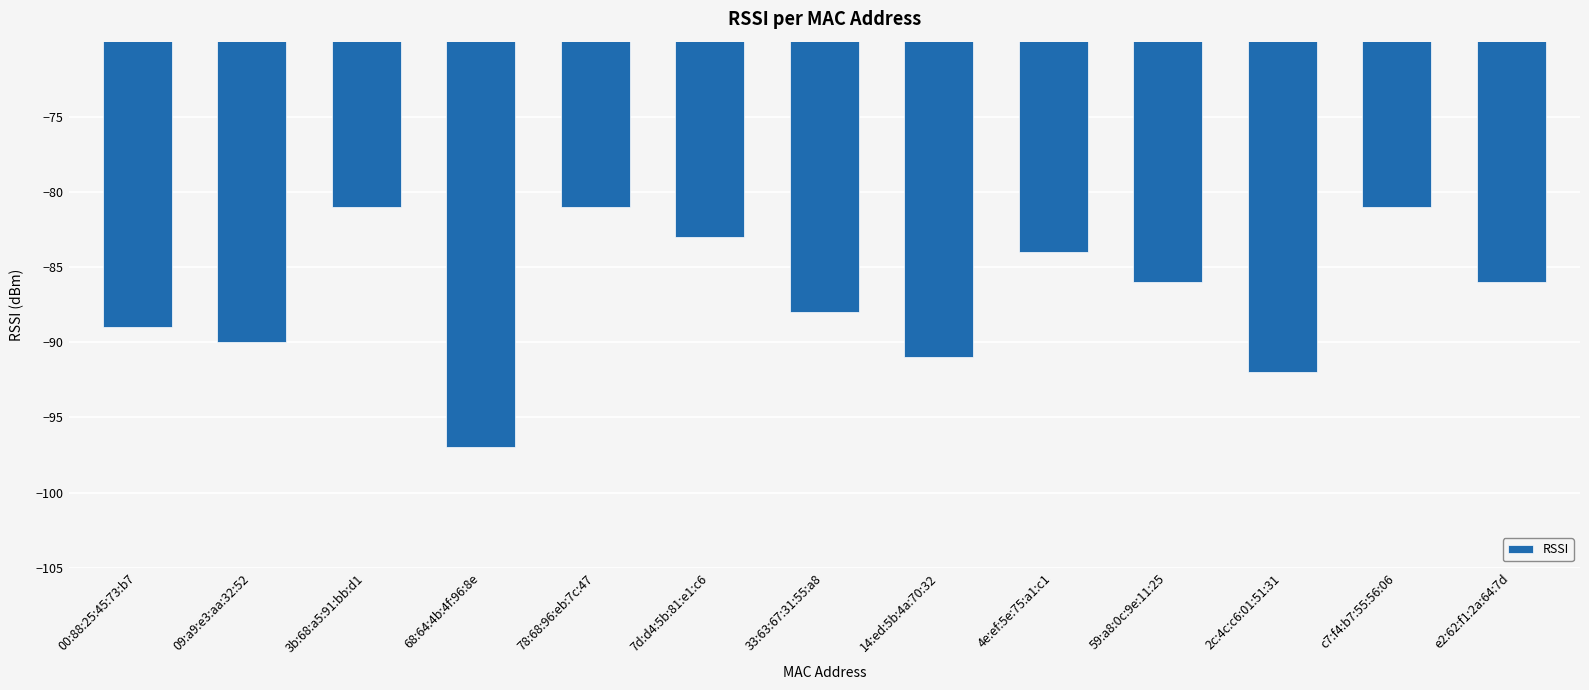

Does the chart contain stacked bars?

No